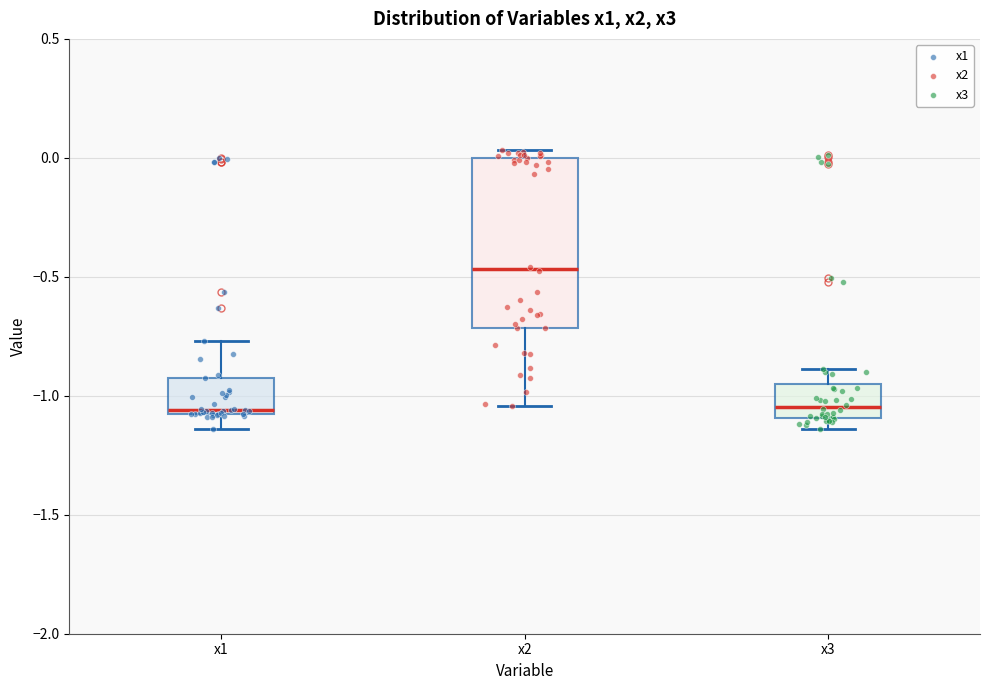

Comparing the boxes themselves (not the whiskers), which one is the tallest?

x2